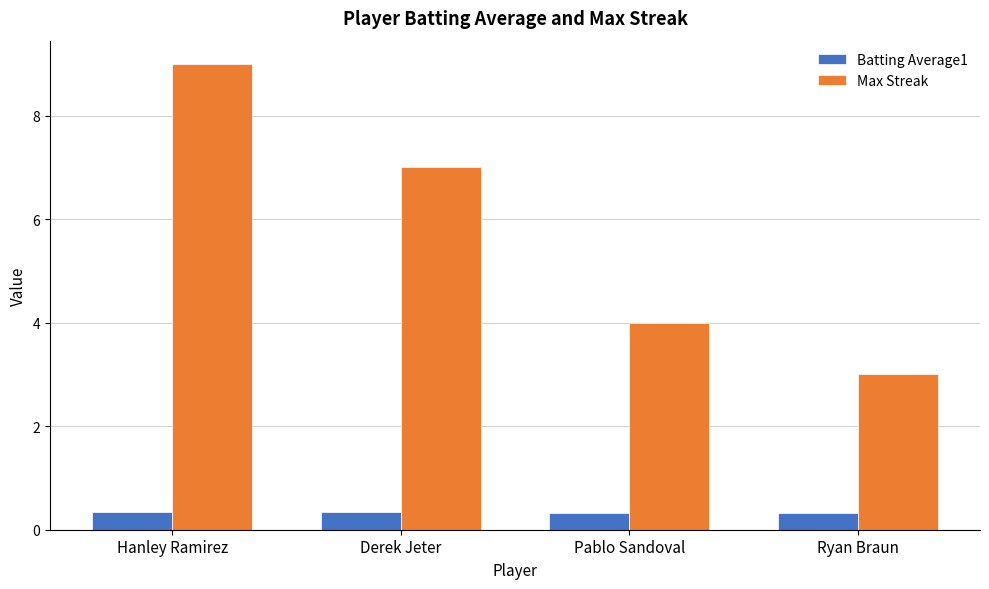

Count the Max Streak values in the range 4 to 9.

3